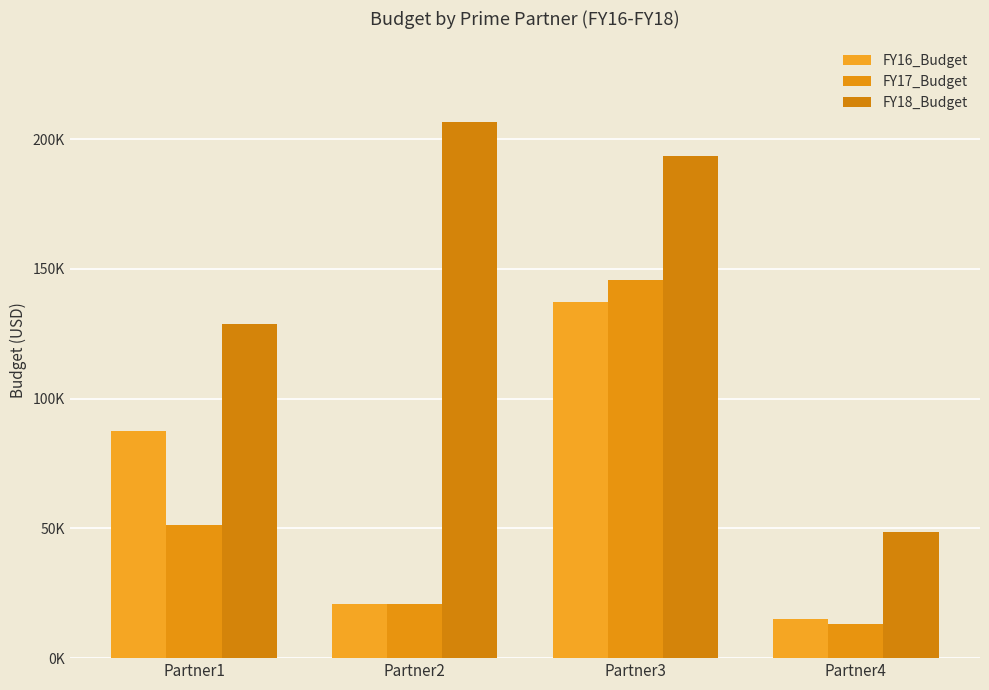

What is the difference between the highest and lowest values at Partner2?

185719.1